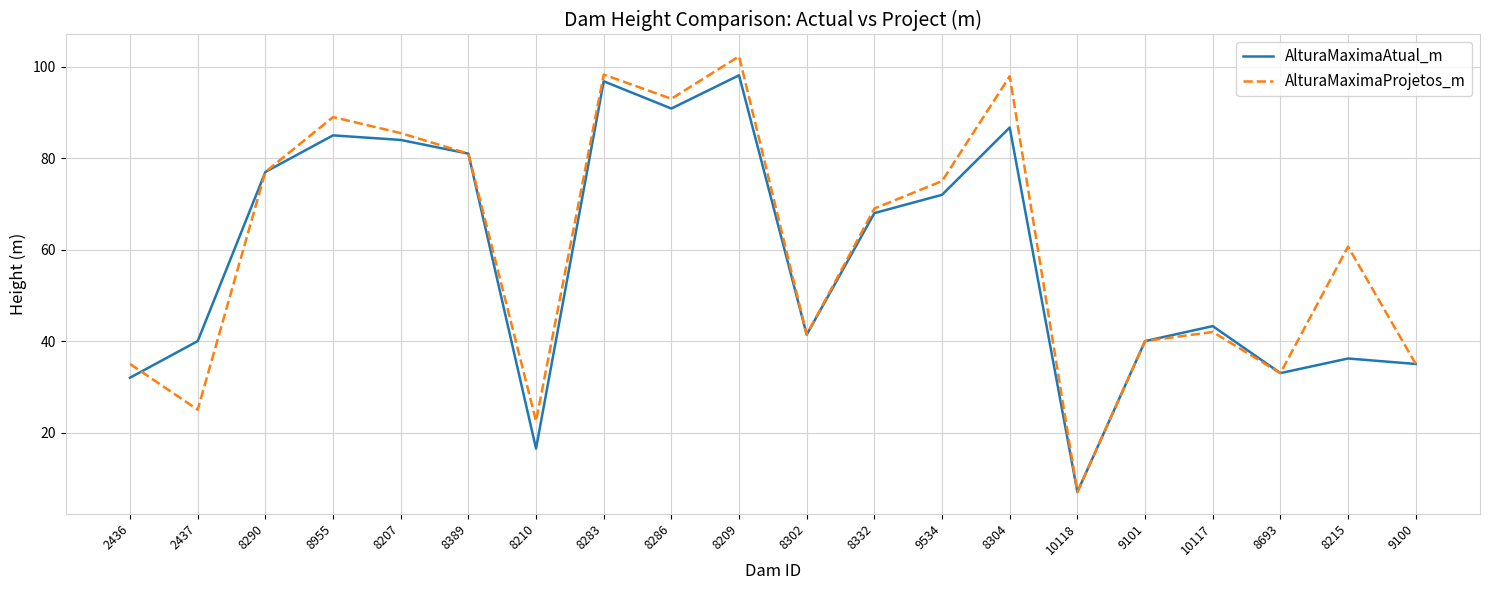

Where do AlturaMaximaProjetos_m and AlturaMaximaAtual_m first cross each other?

2436 and 2437